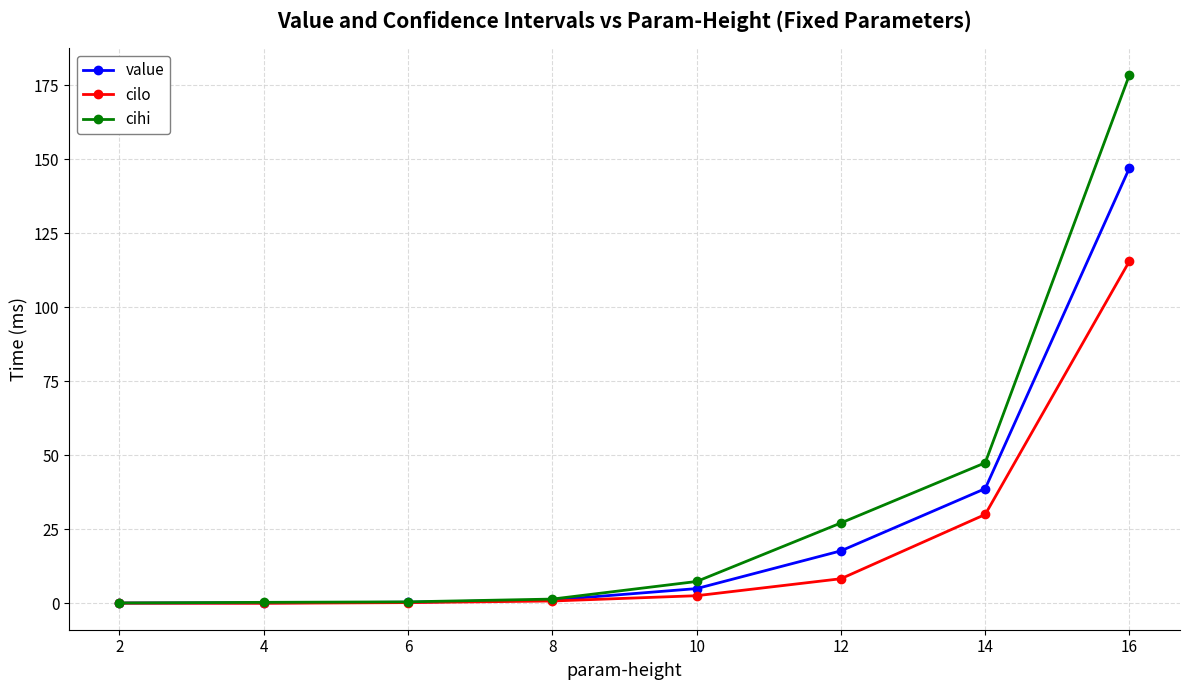

Which series has the widest spread of values?

cihi